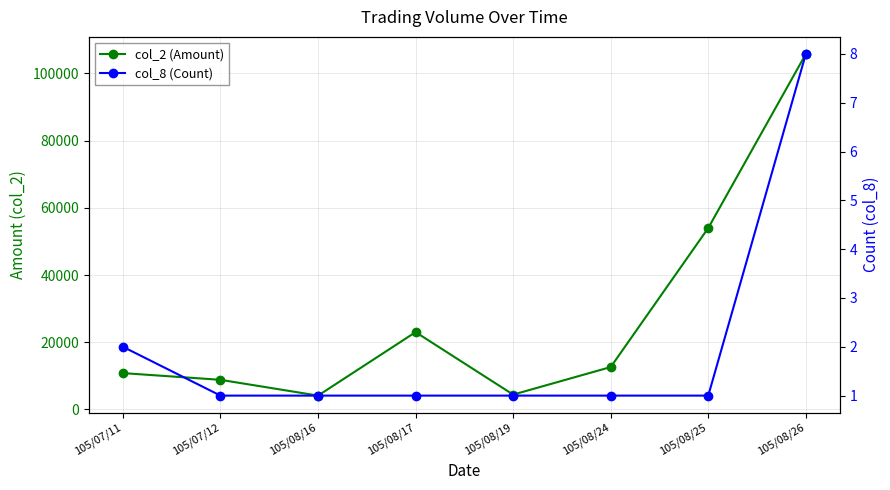

What is the minimum value for col_2 (Amount)?

4100